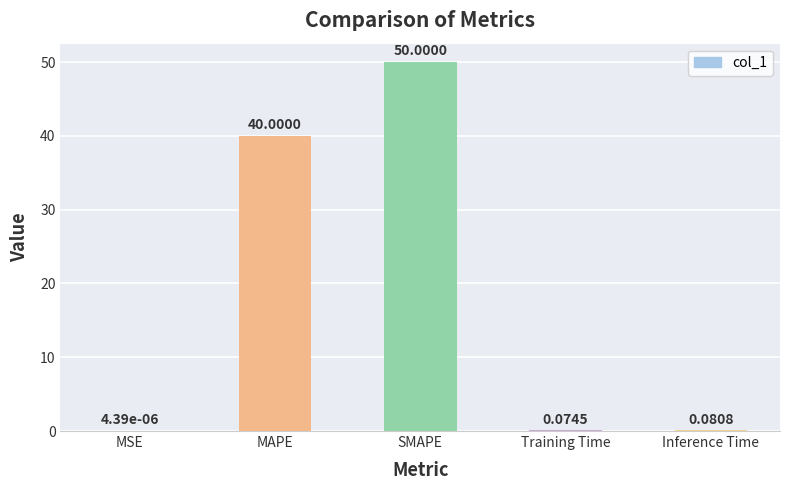

What is the sum of all values?

90.2